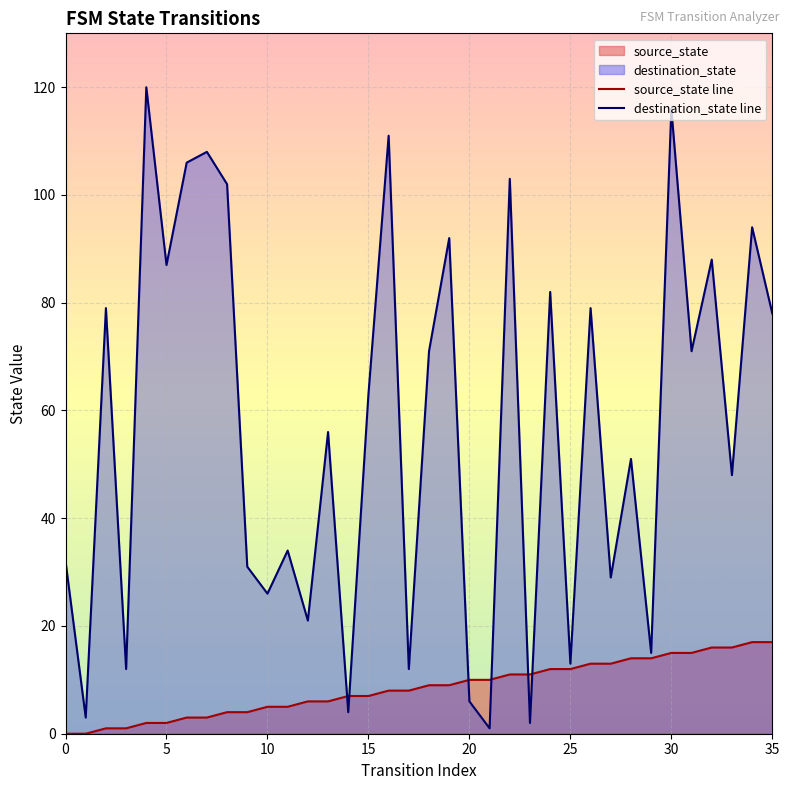

At how many categories does at least one series exceed 47?

21